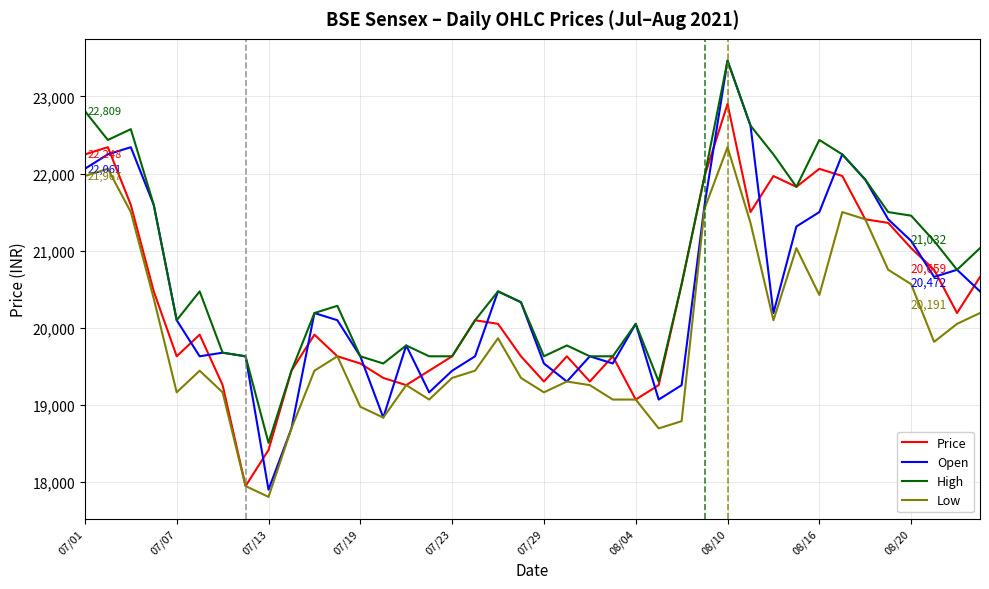

What is the greatest value displayed?

23463.0